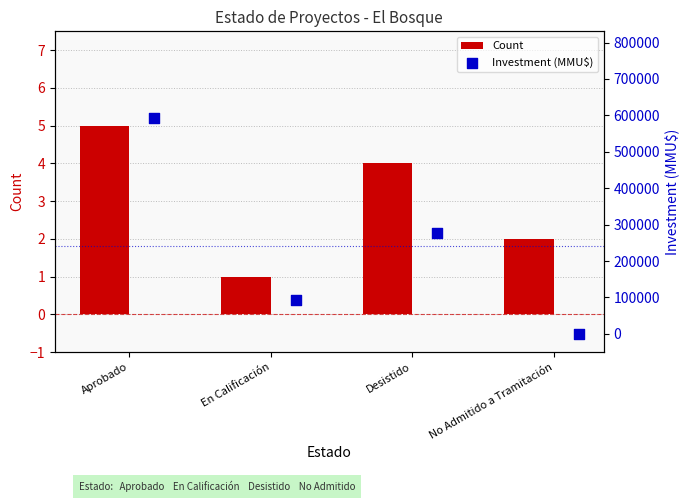

Which series reaches the minimum Y coordinate?

Investment (MMU$)